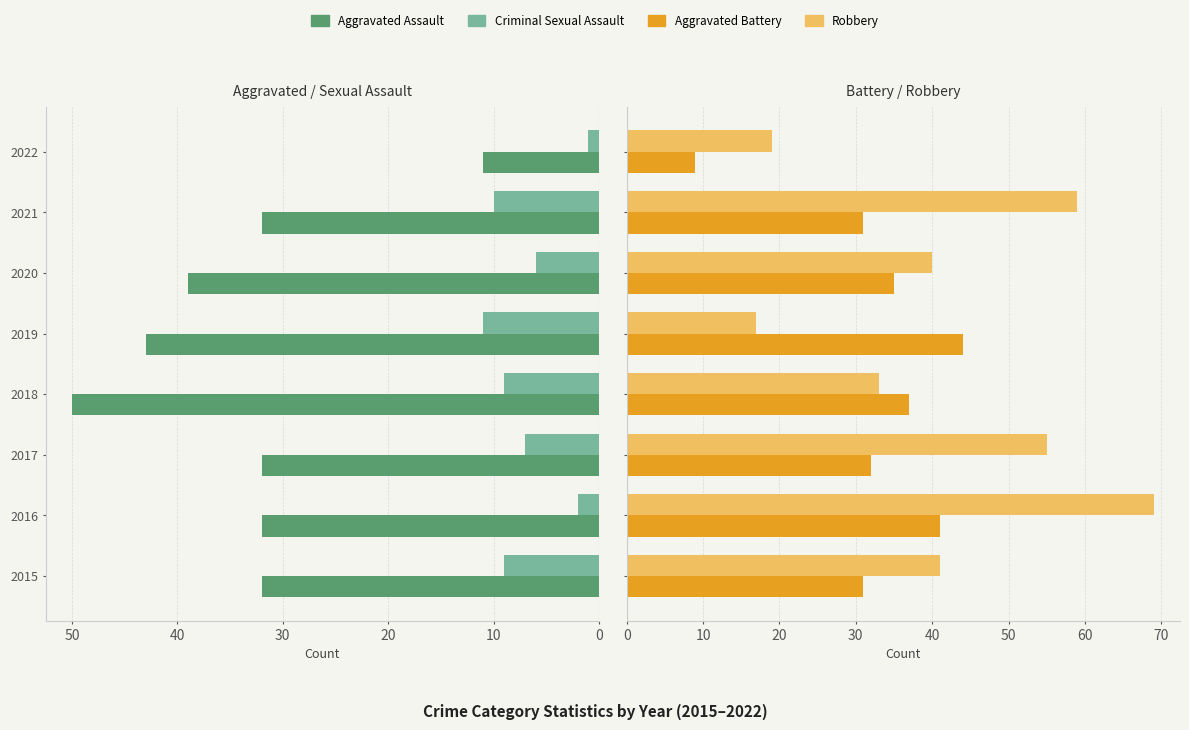

Which series has the widest spread of values?

Robbery